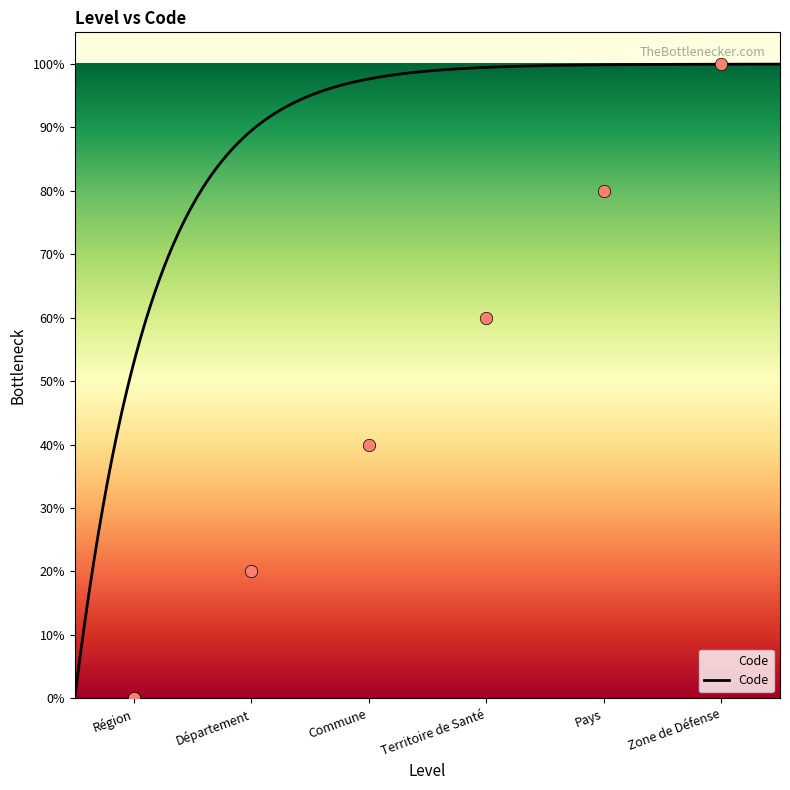

What is the change in value from Pays to Zone de Défense?

+20